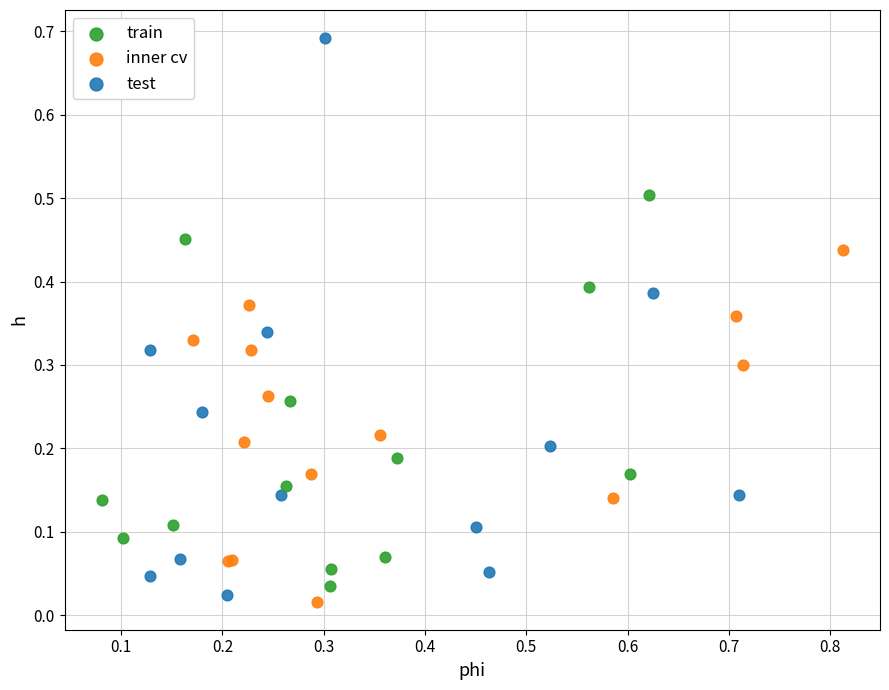

Which series contains the highest Y value?

test